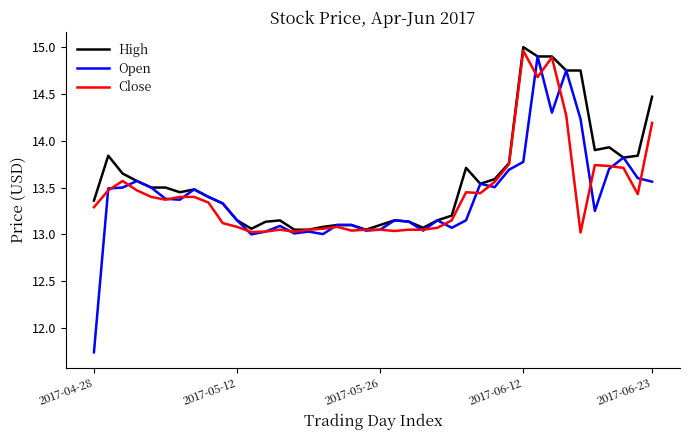

Which series has the widest spread of values?

Open